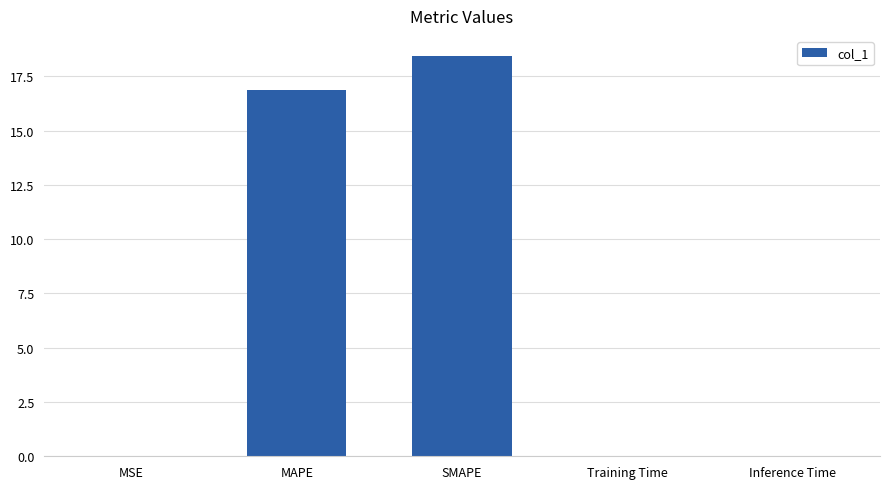

At which label is the value closest to 9?

MAPE